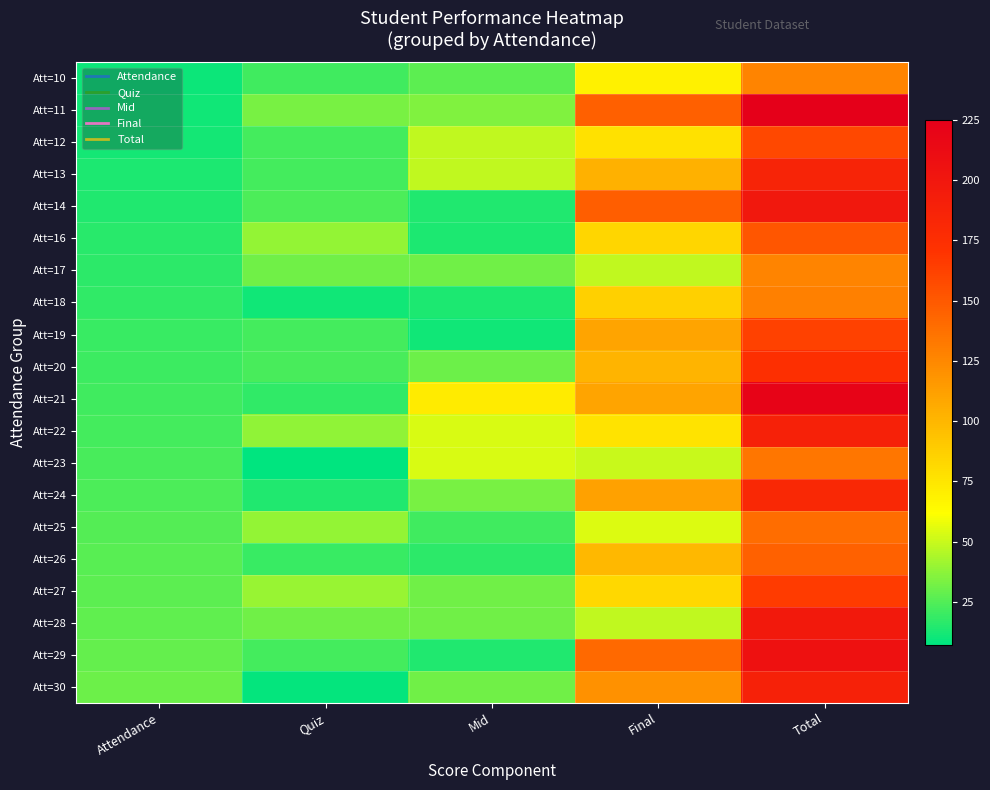

How many series are shown in this chart?

20